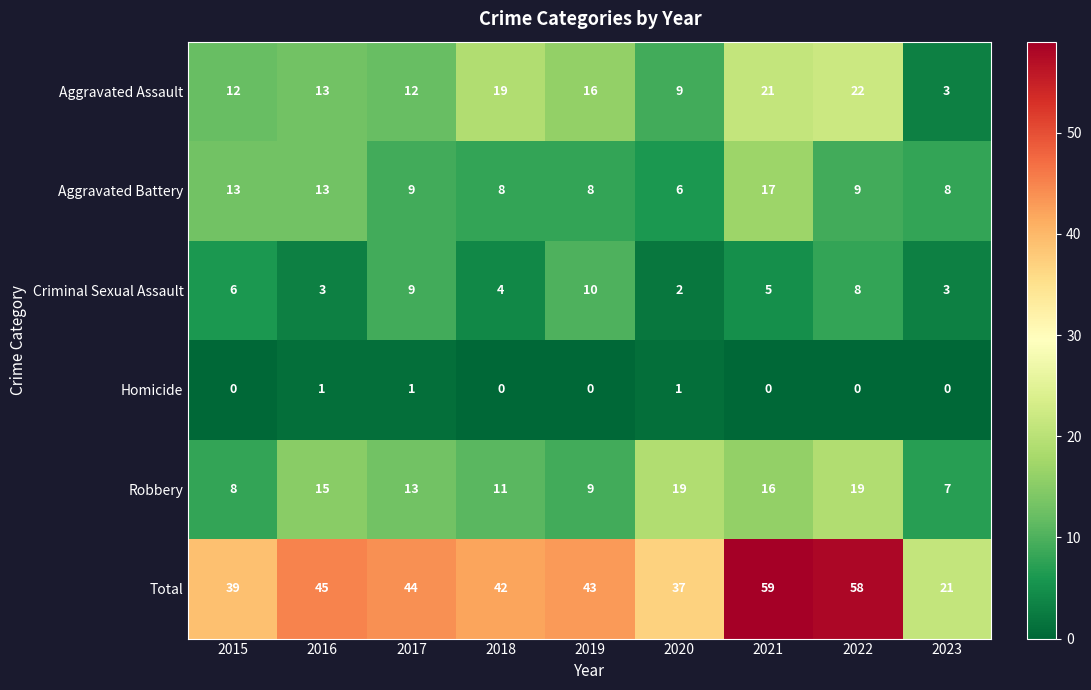

Which series has the largest total across all categories?

Total